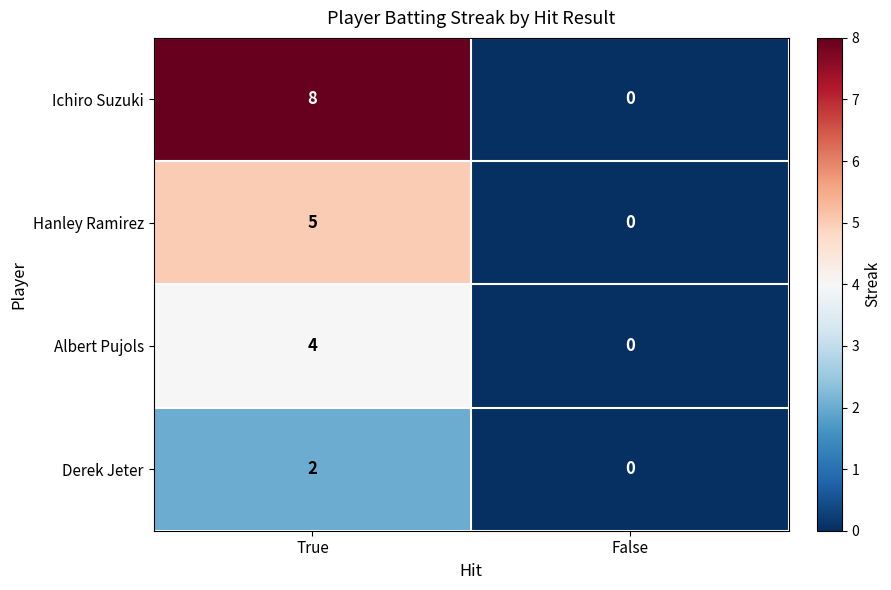

Rank the series by their average value, from lowest to highest.

Derek Jeter, Albert Pujols, Hanley Ramirez, Ichiro Suzuki